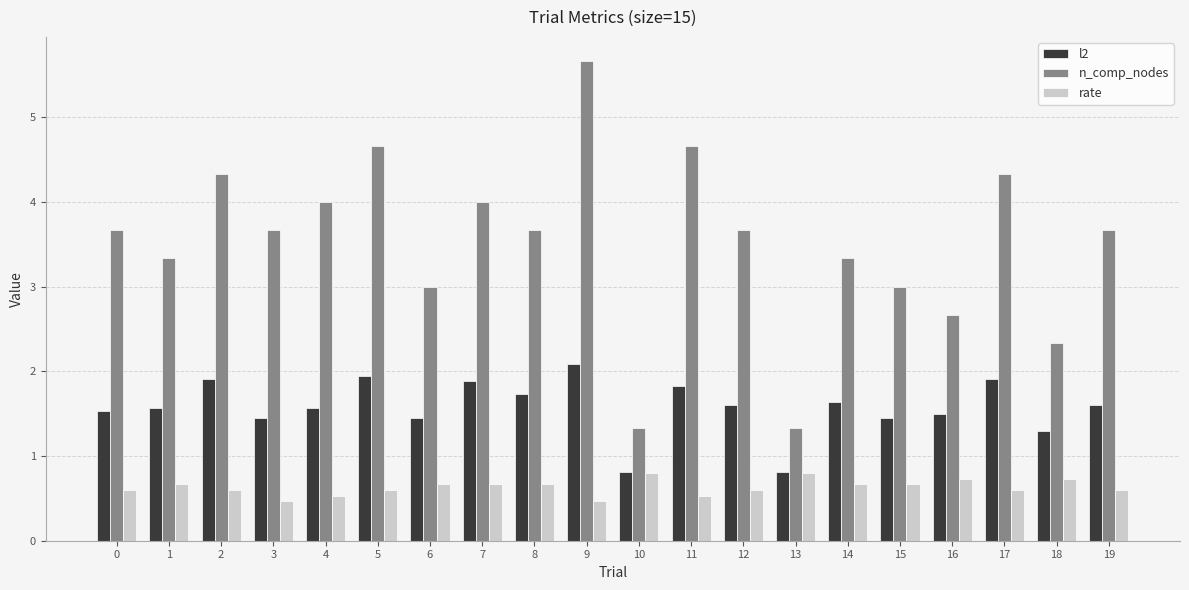

How many rate values are between 0 and 1?

20